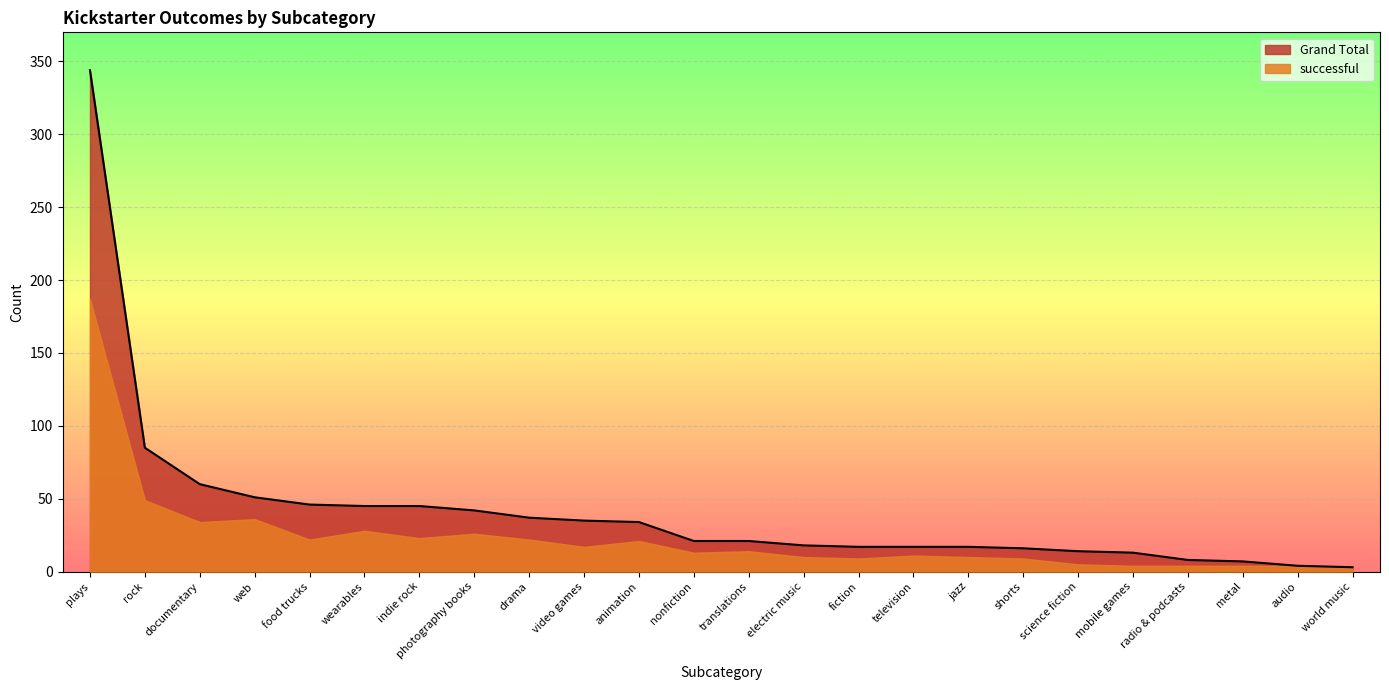

The value of successful at wearables is 28. True or false?

True